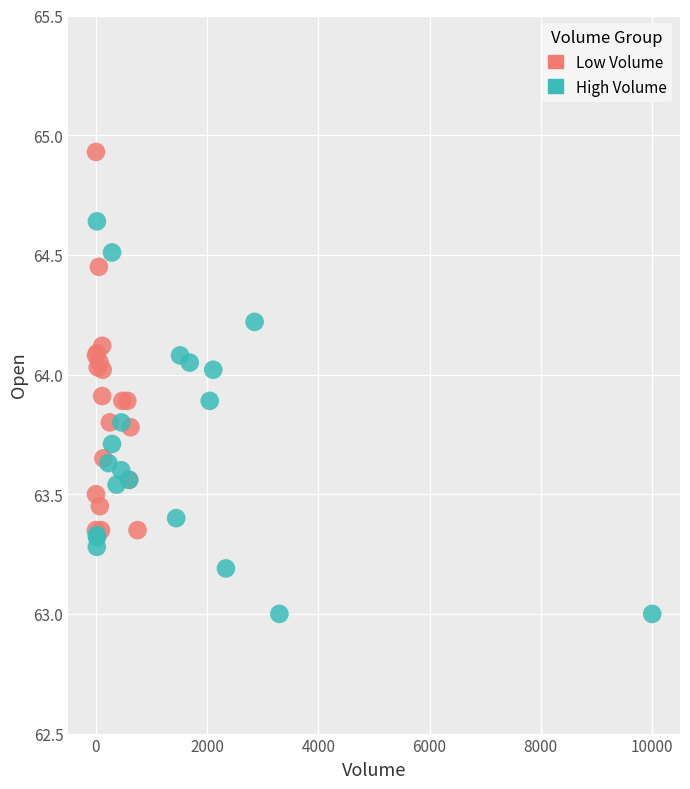

Which series reaches the minimum Y coordinate?

High Volume